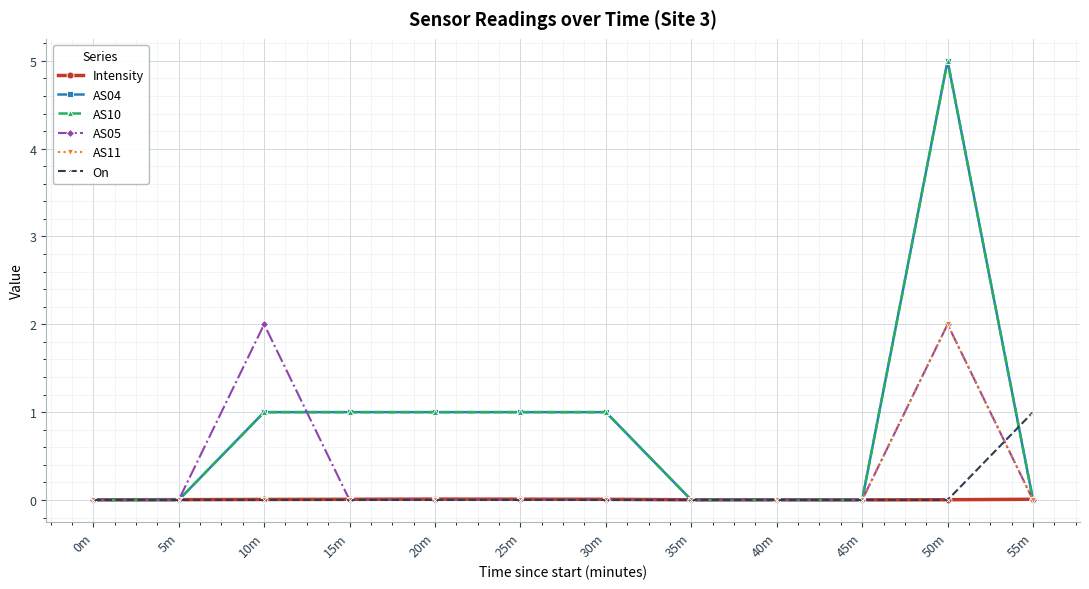

At which category does the chart reach its minimum across all series?

0m